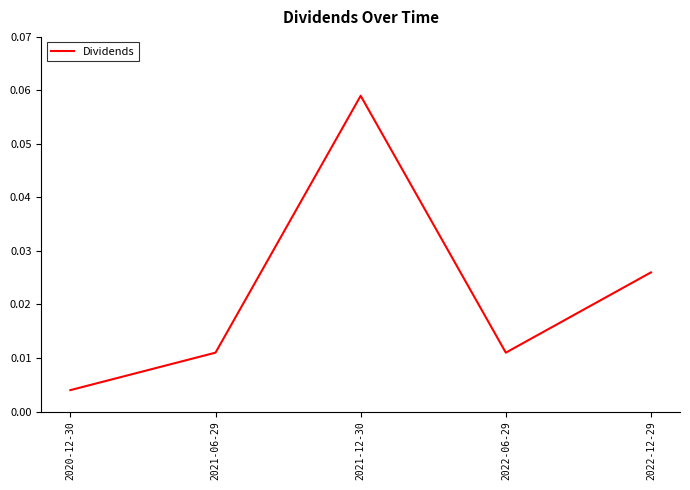

Which has a higher value, 2022-12-29 or 2022-06-29?

2022-12-29